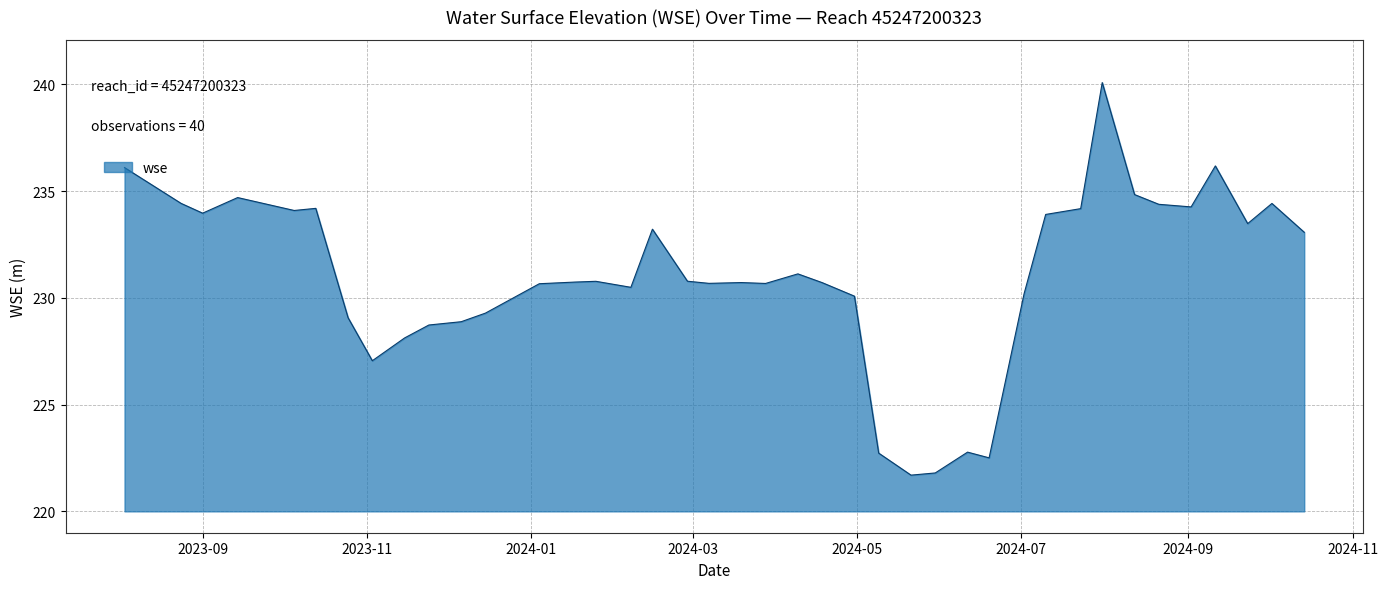

What is the difference between the maximum and minimum values?

18.4